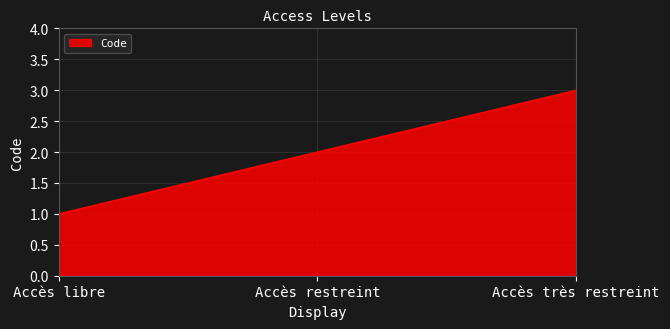

At which category does the chart reach its peak across all series?

Accès très restreint